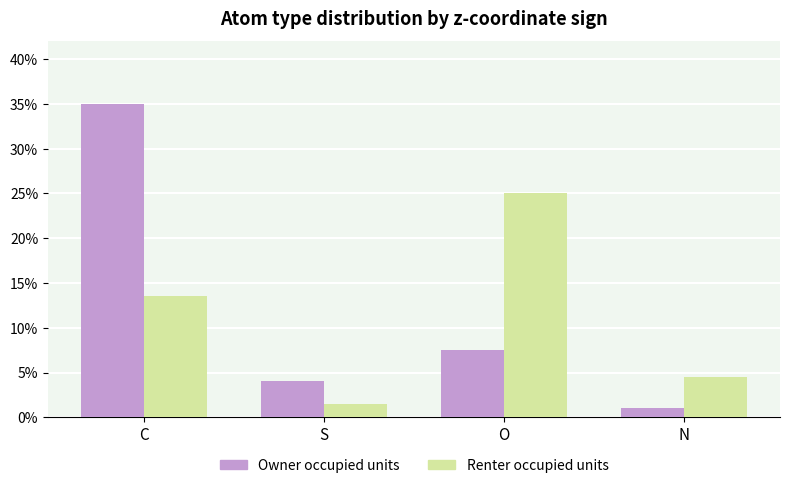

How many bars are there in total?

8